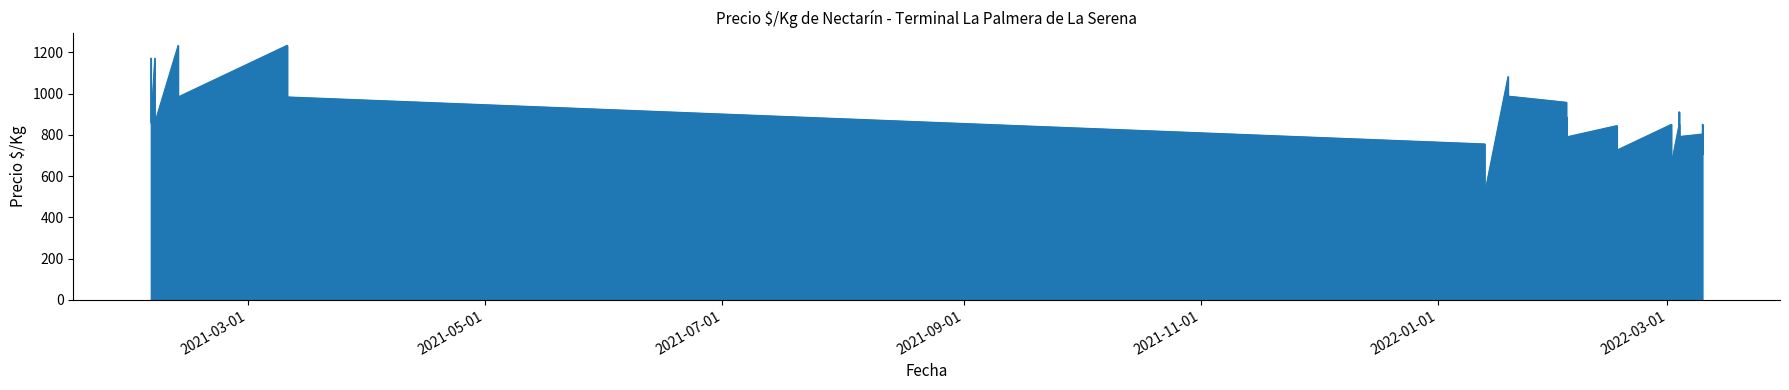

What is the label of the 32nd point from the left?

2022-03-04